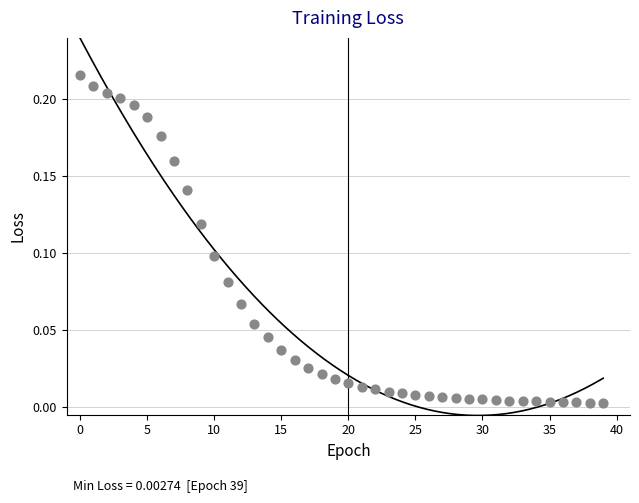

Count the number of points in this scatter plot.

40